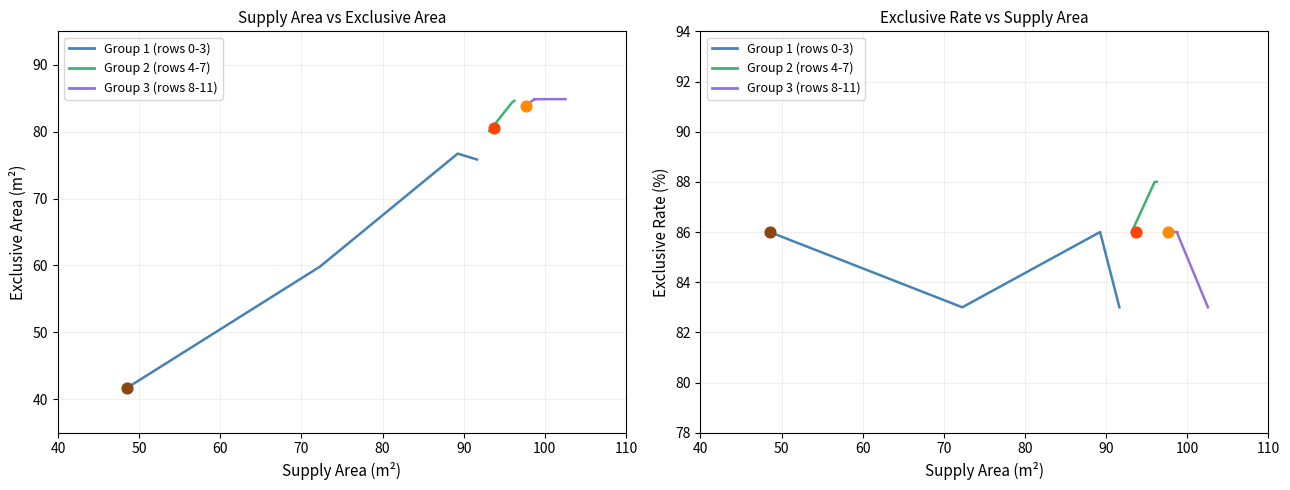

At which category is the sum across all series the highest?

60